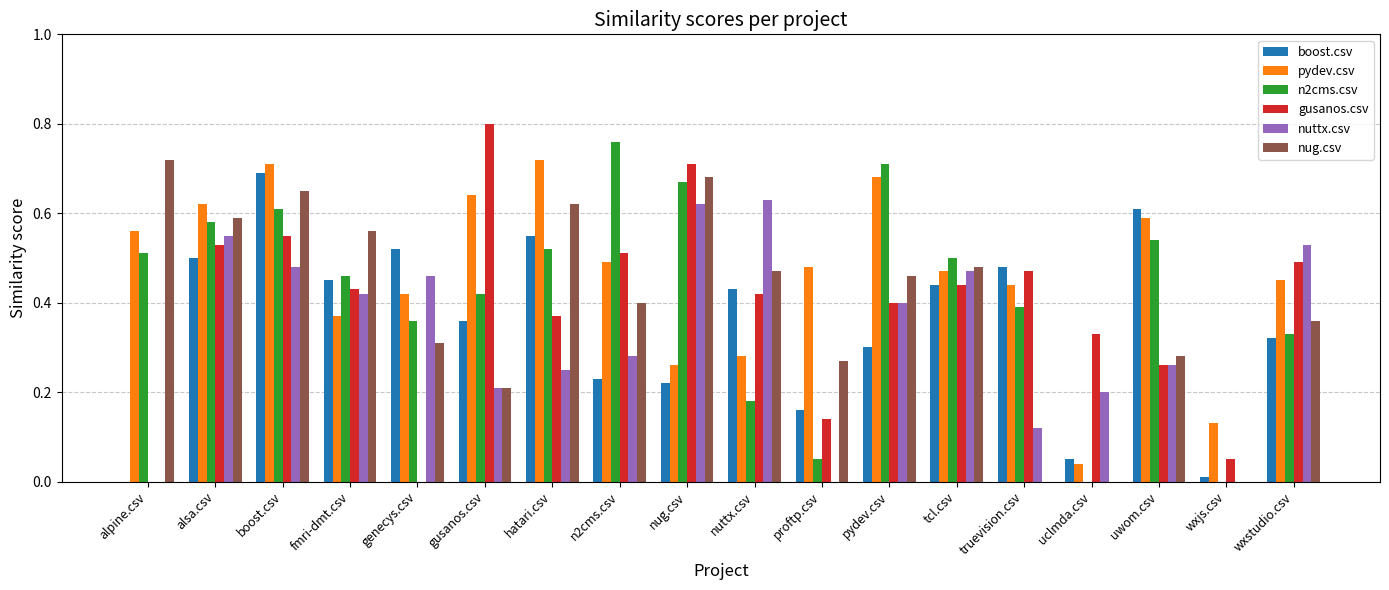

Which series changed the most between alpine.csv and proftp.csv?

n2cms.csv